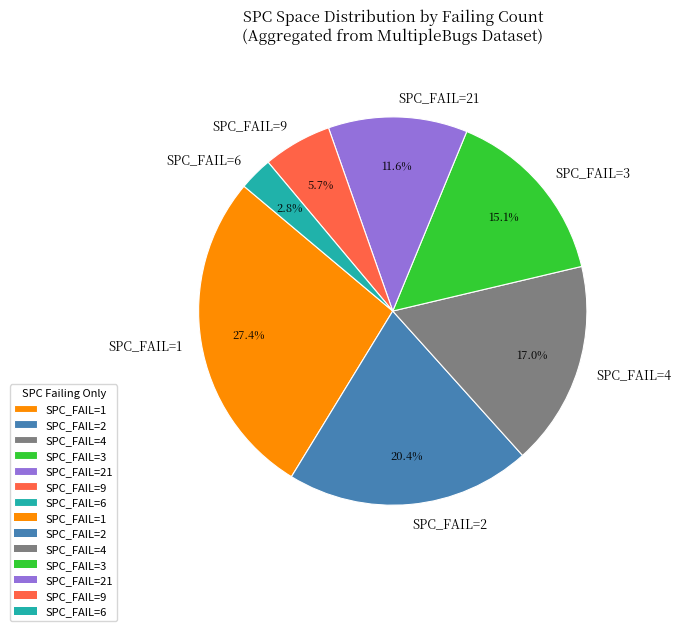

To the nearest percent, what is the difference between the largest and smallest slice percentages?

25%